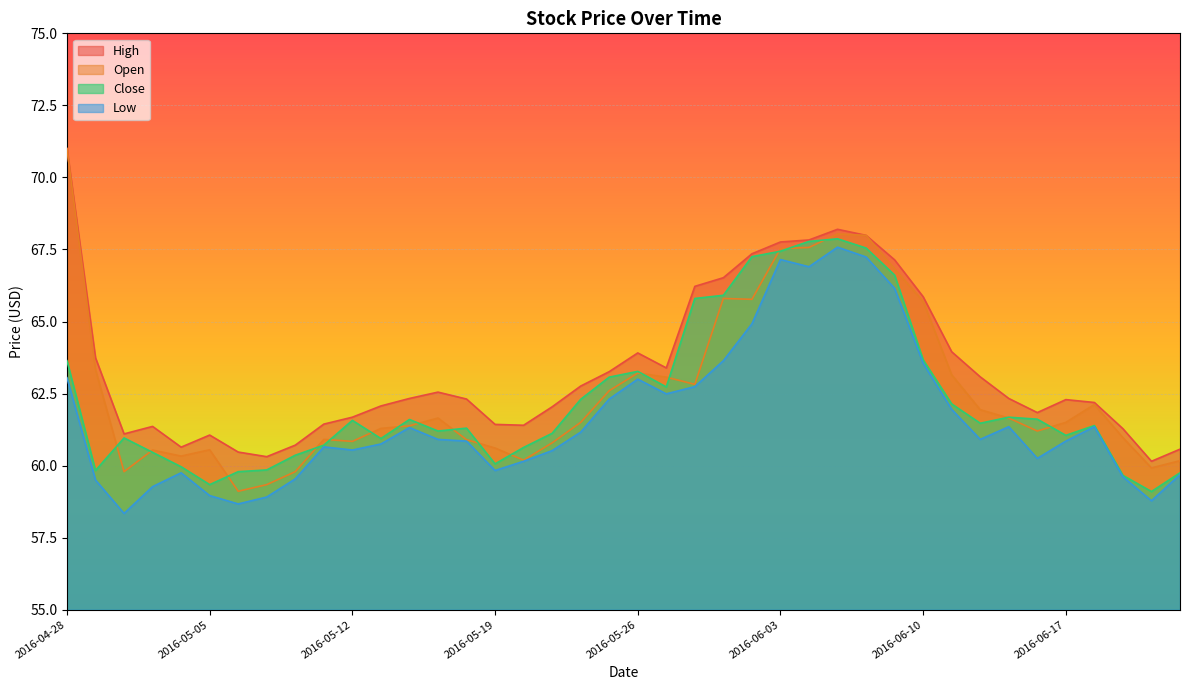

Rank the series at 2016-06-03 from lowest to highest value.

Low, Close, Open, High